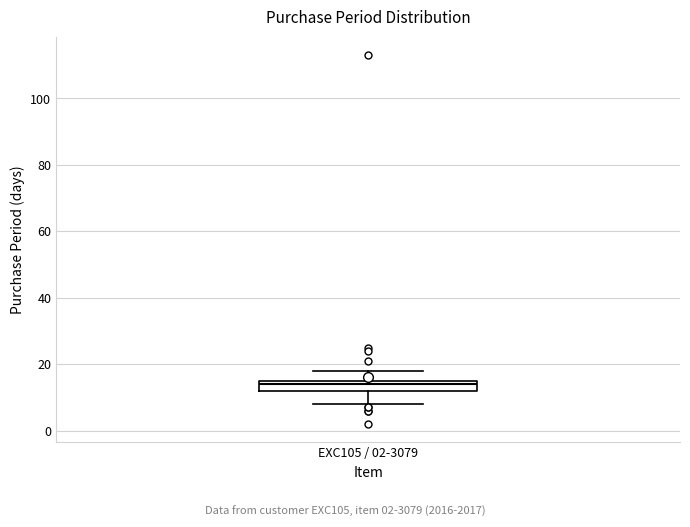

Transcribe this box plot: give where the median line is, the range the box spans, and where the two whiskers end, as read against the y-axis. The values are not printed on the chart, so give them approximately, as read against the axis.

median 14, box 12 to 16, whiskers 8 to 18